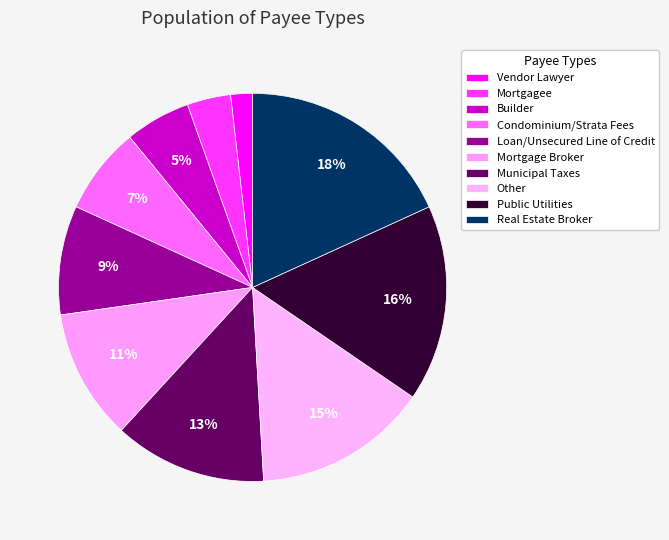

What is the total percentage of Public Utilities and Municipal Taxes?

29.1%